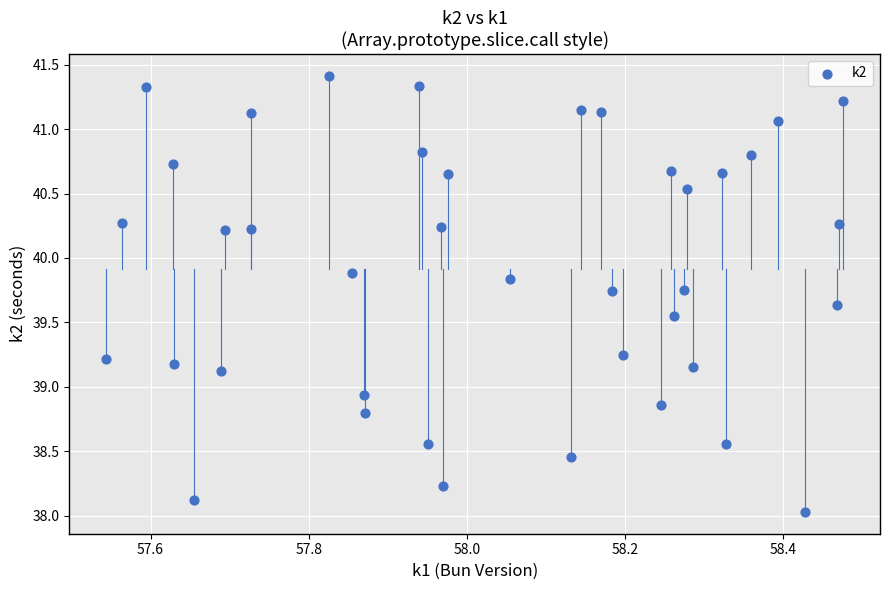

What is the range of Y values (max minus min)?

3.4